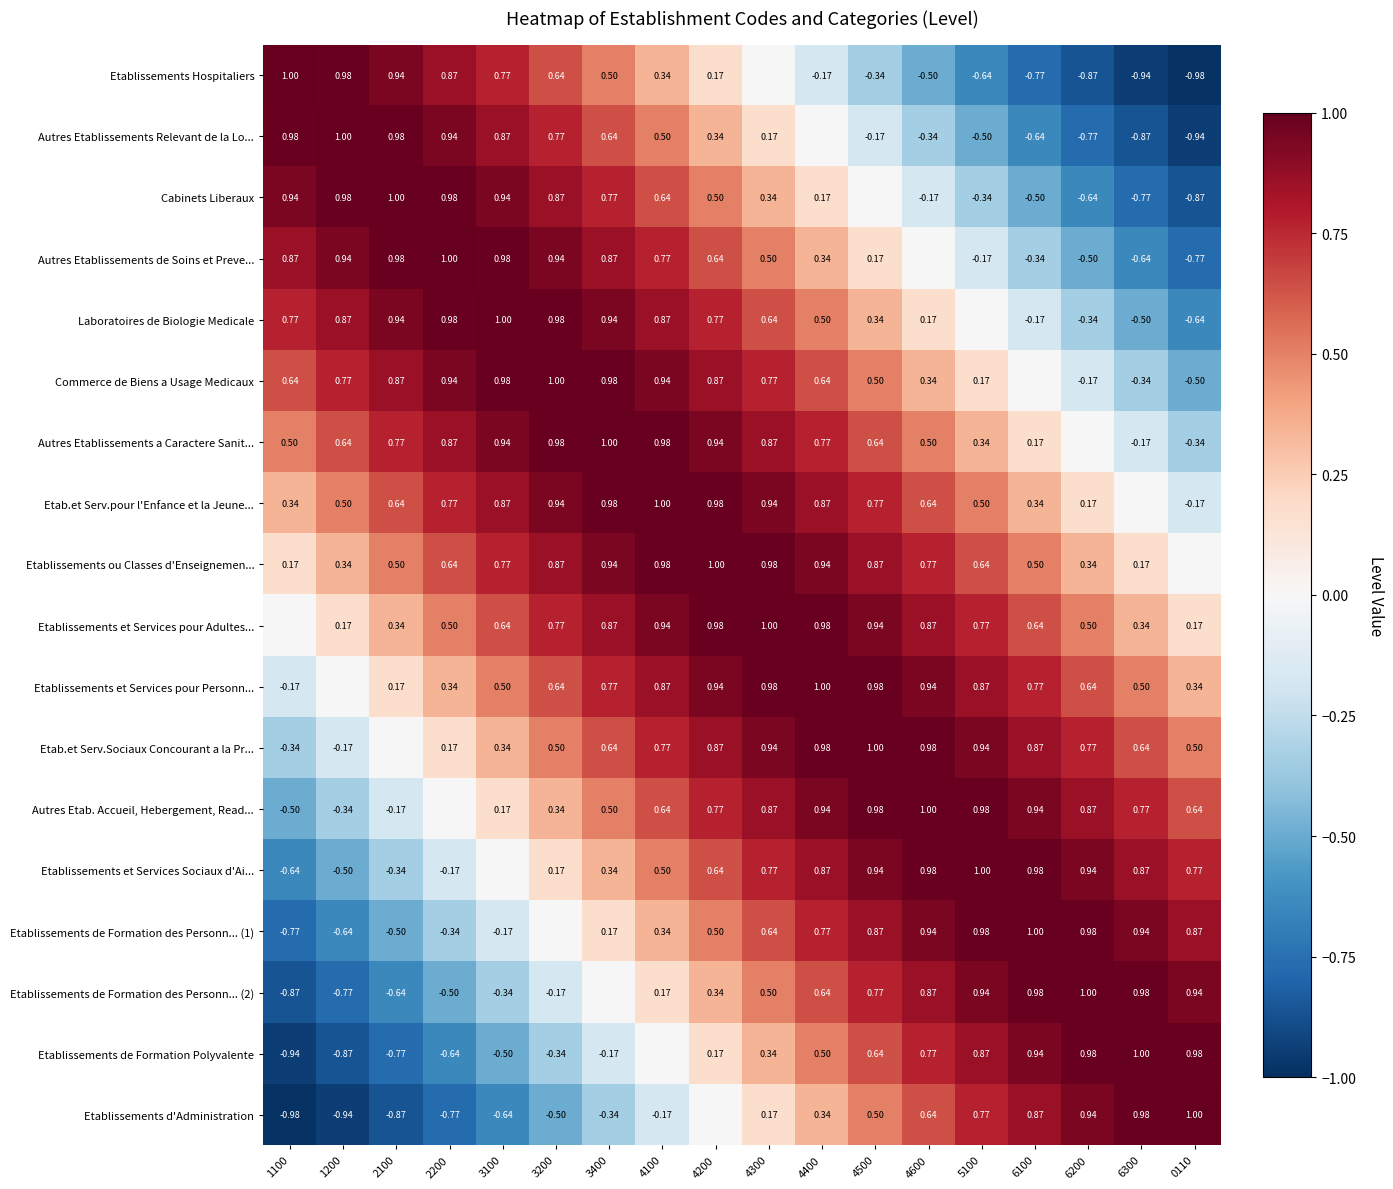

Is the value of Etab.et Serv.pour l'Enfance et la Jeune... at 1100 greater than the value of Autres Etablissements a Caractere Sanit... at 0110?

Yes